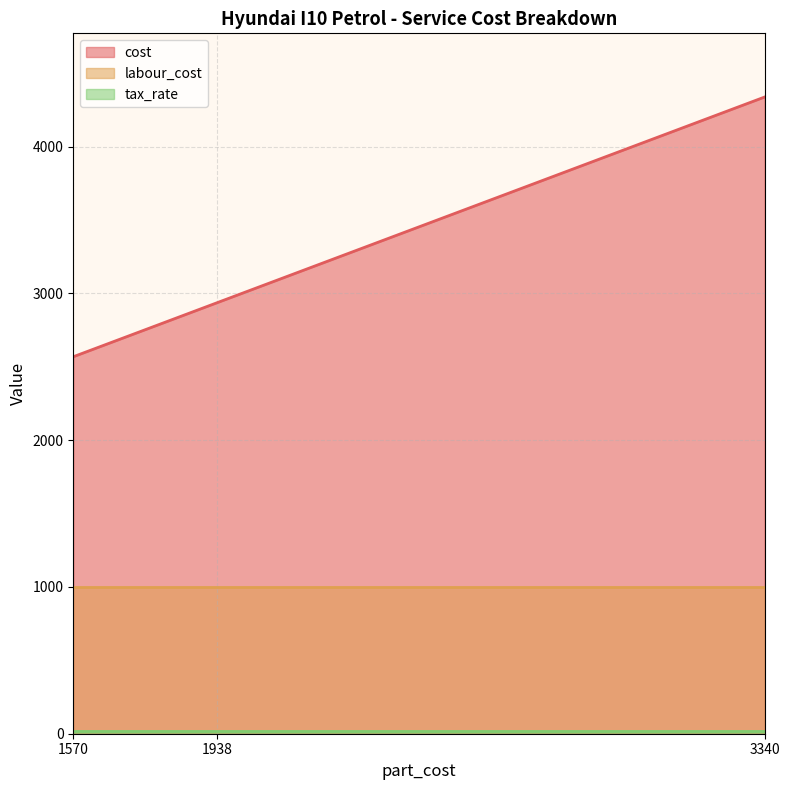

At how many categories does at least one series exceed 3301?

1